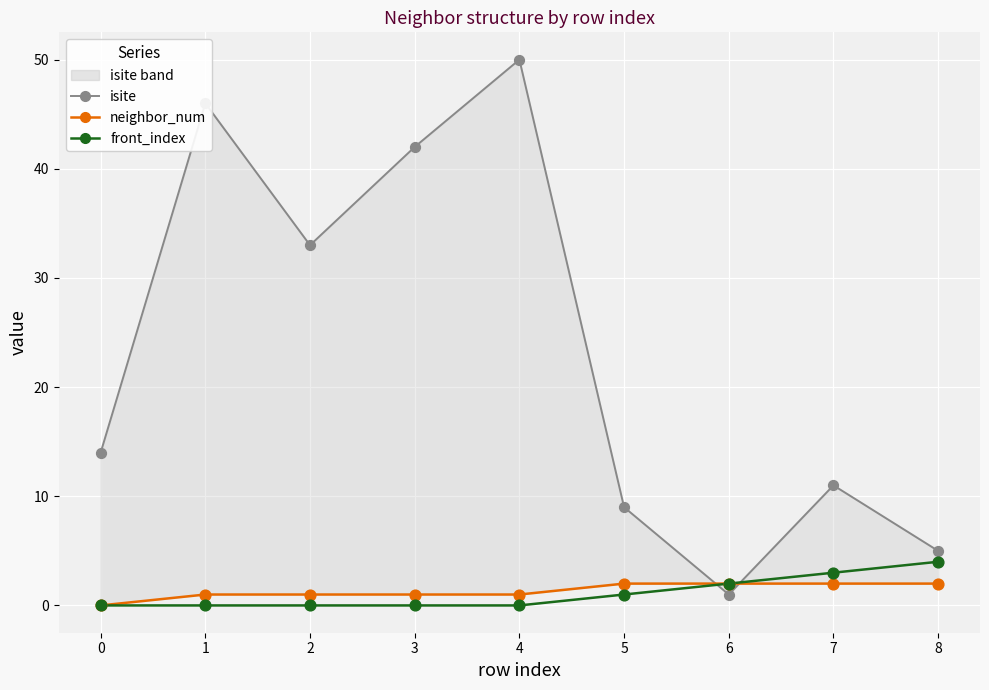

Is the value of neighbor_num at 6 greater than the value of isite at 3?

No